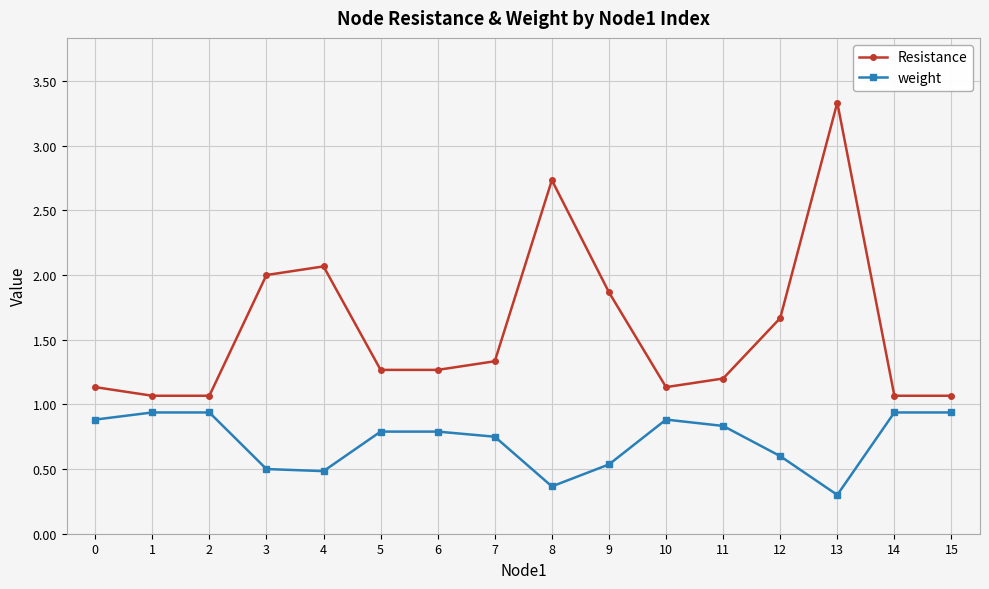

Rank the series by their maximum value, from lowest to highest.

weight, Resistance